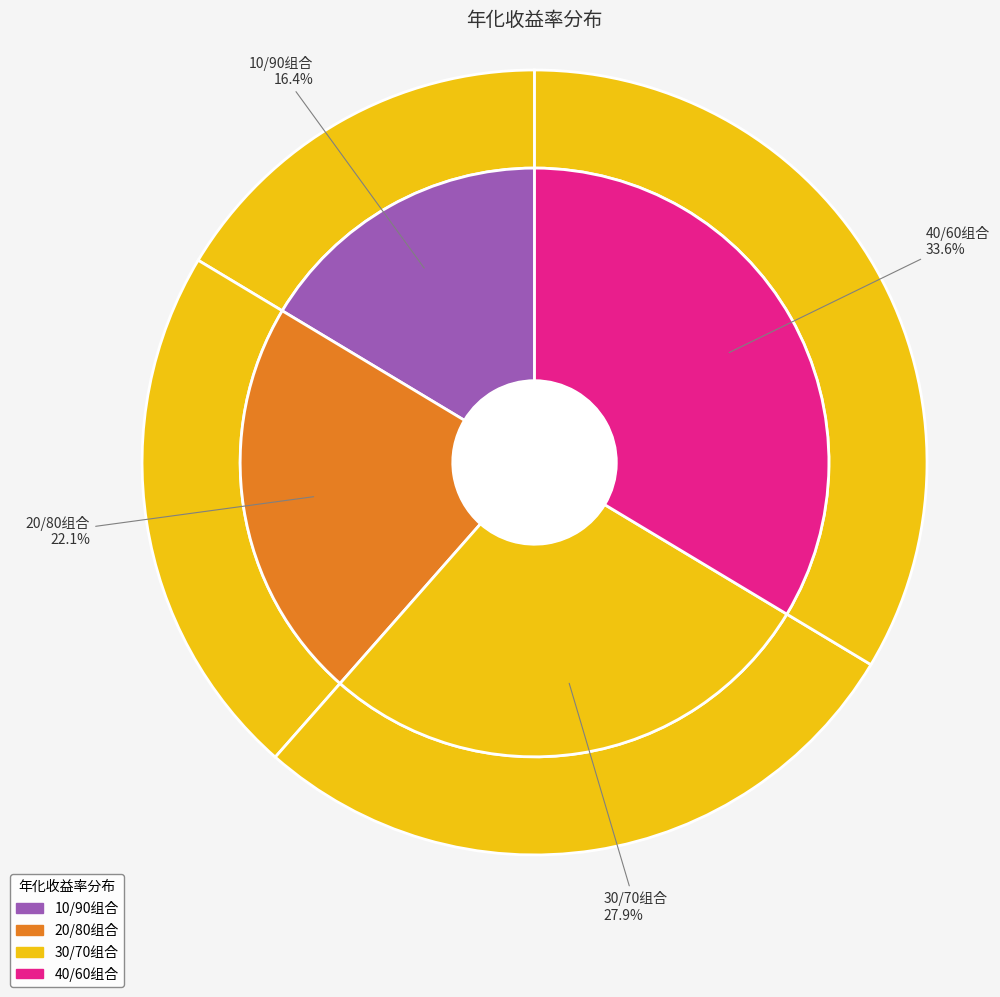

Which category has the biggest portion of the pie?

40/60组合